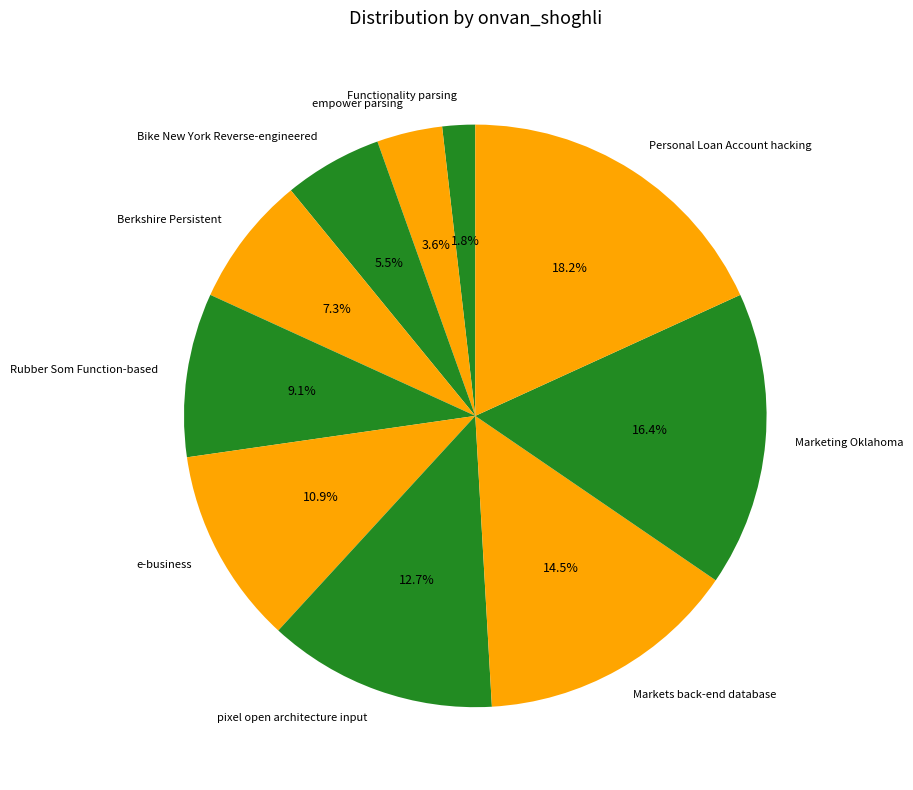

Is it true that Personal Loan Account hacking is 18% of the pie?

True